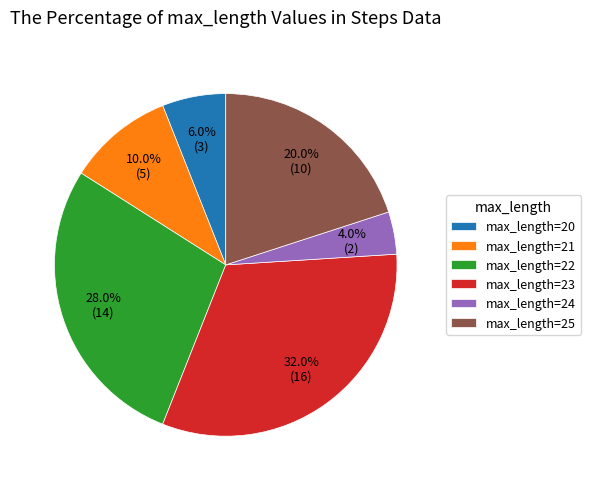

Which category has the biggest portion of the pie?

max_length=23